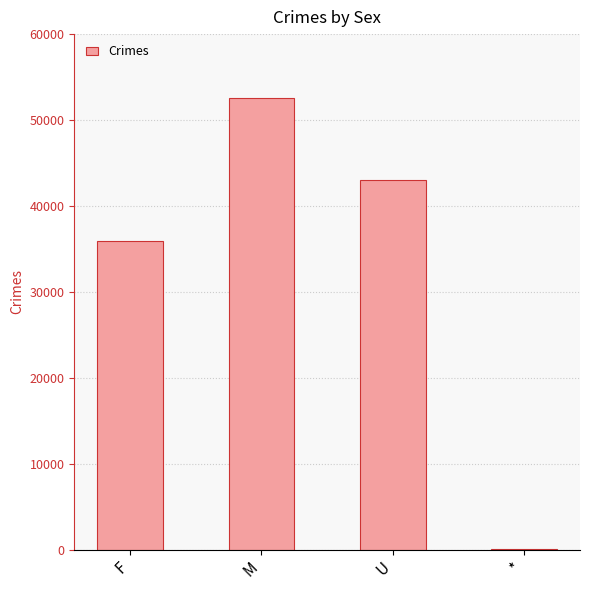

True or false: the data shows 22646 at M.

False